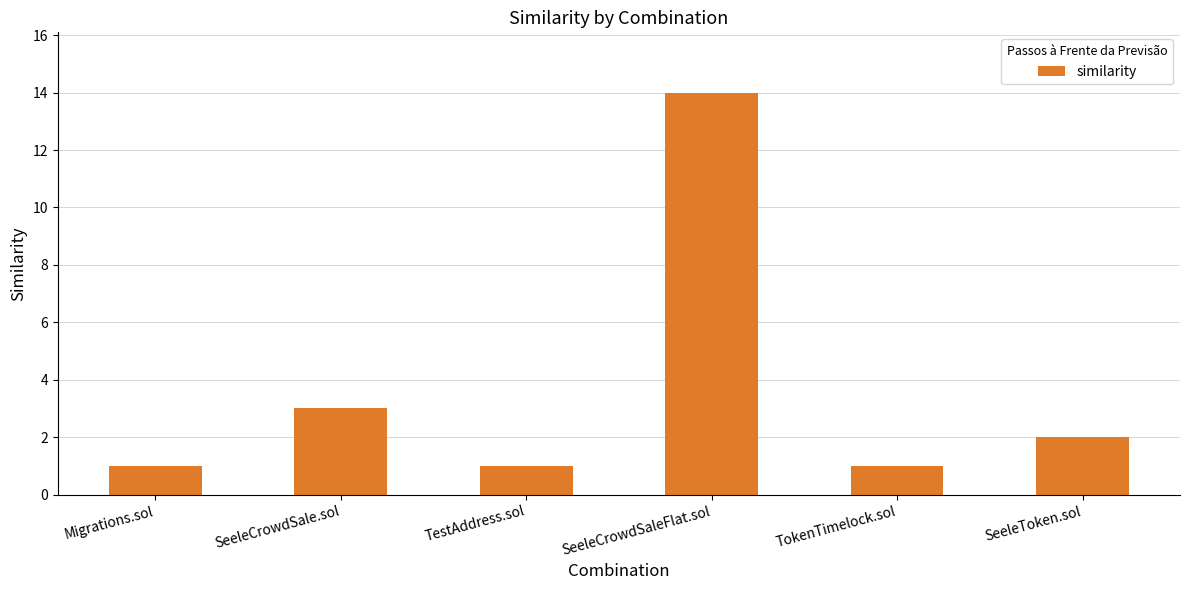

True or false: the data shows 0 at TestAddress.sol.

False